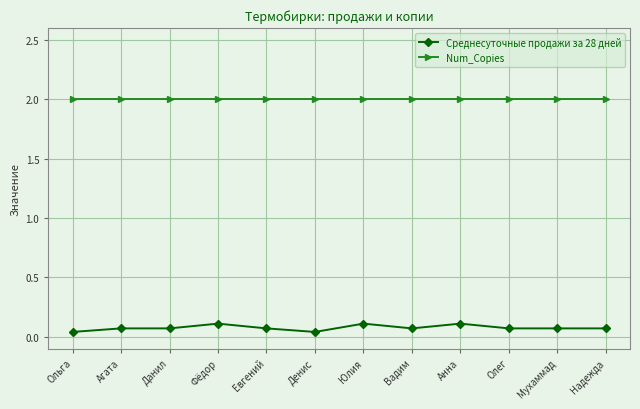

True or false: Среднесуточные продажи за 28 дней has a value of 0.1 at Надежда.

True